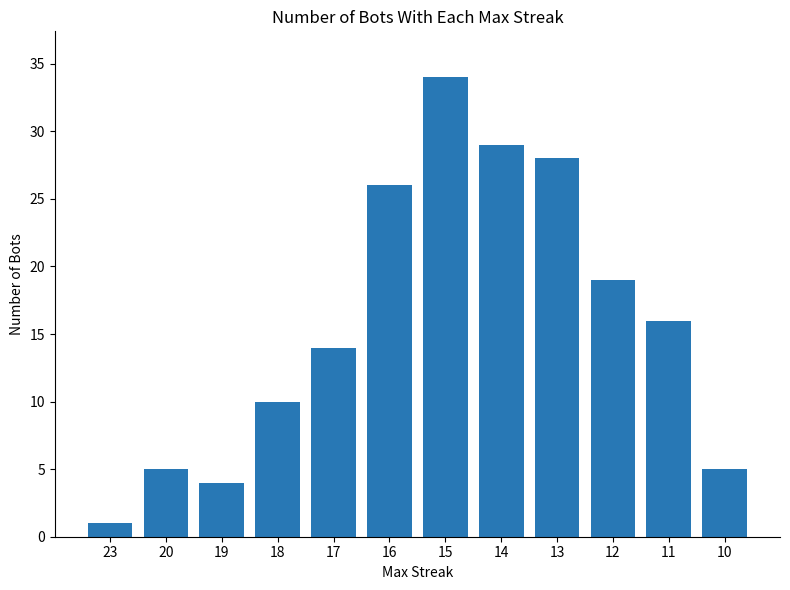

What is the sum of all values?

191